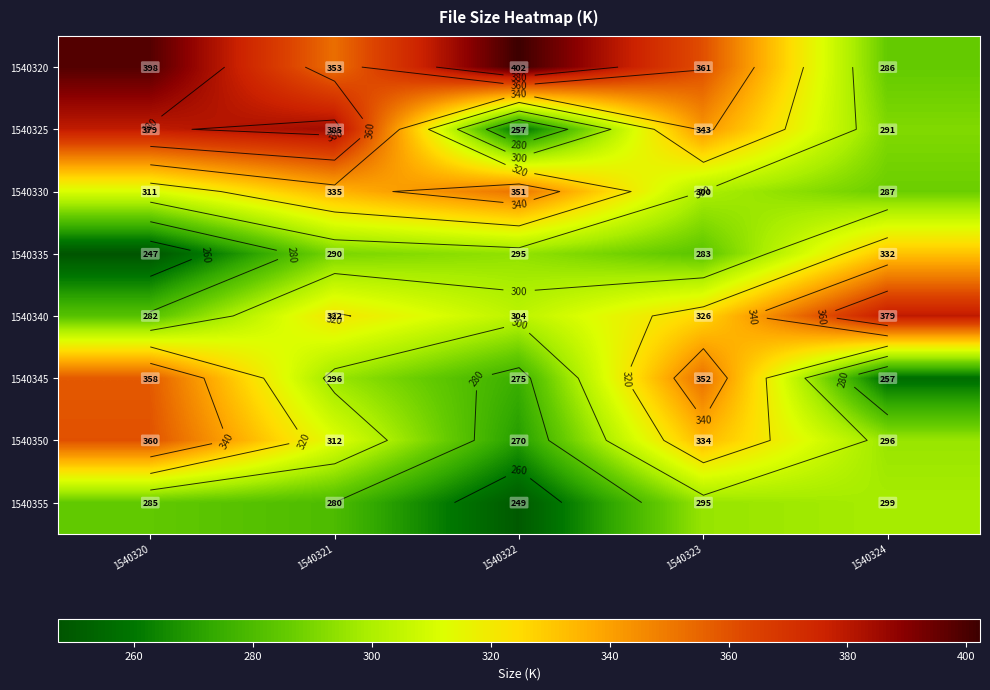

True or false: 1540350 has a value of 333.8 at 1540323.

True